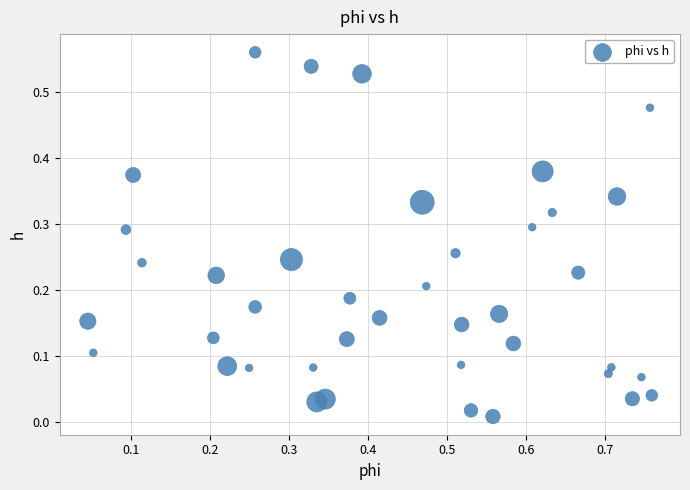

What is the range of X values (max minus min)?

0.7